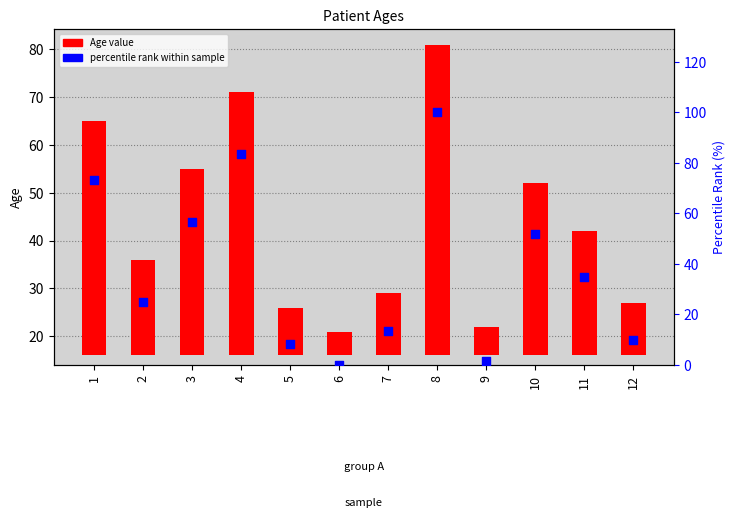

Which series contains the highest Y value?

percentile rank within sample